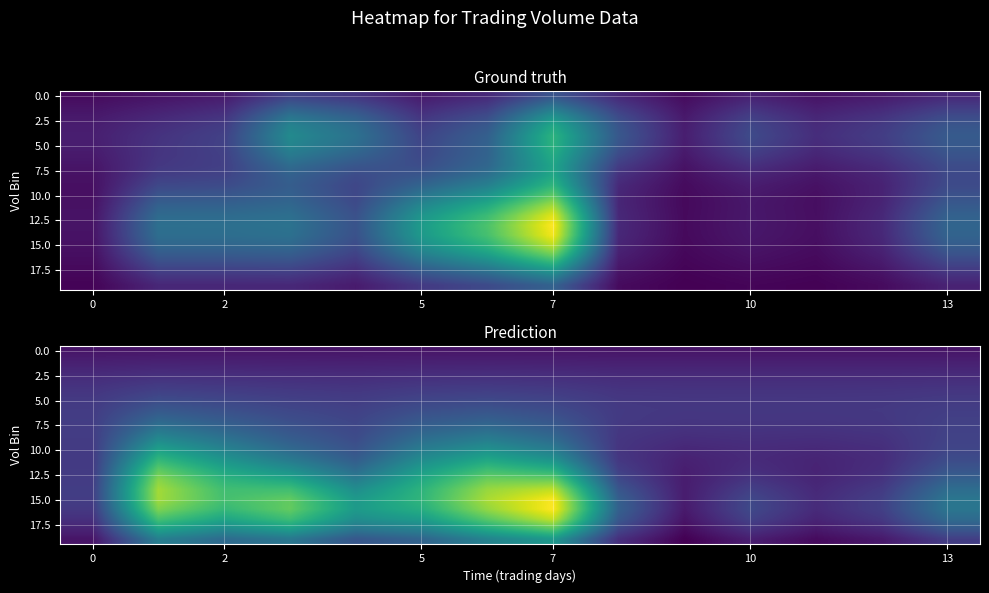

At how many categories does at least one series exceed 0?

14